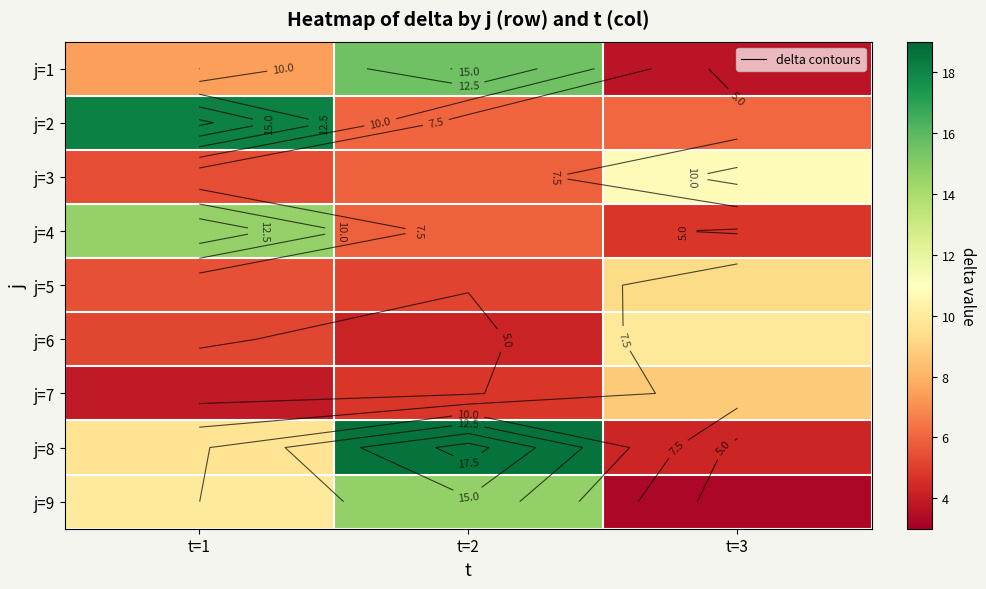

At which category does the chart reach its minimum across all series?

t=3